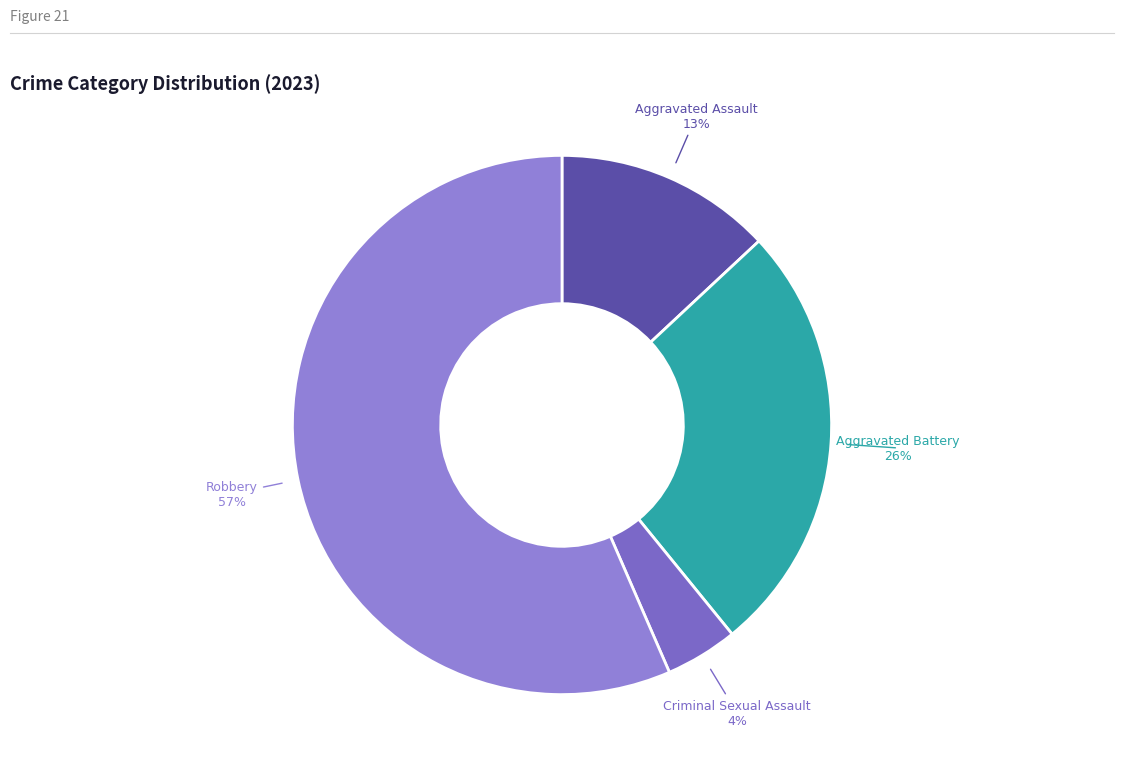

The Aggravated Assault slice represents 26% of the pie. True or false?

False